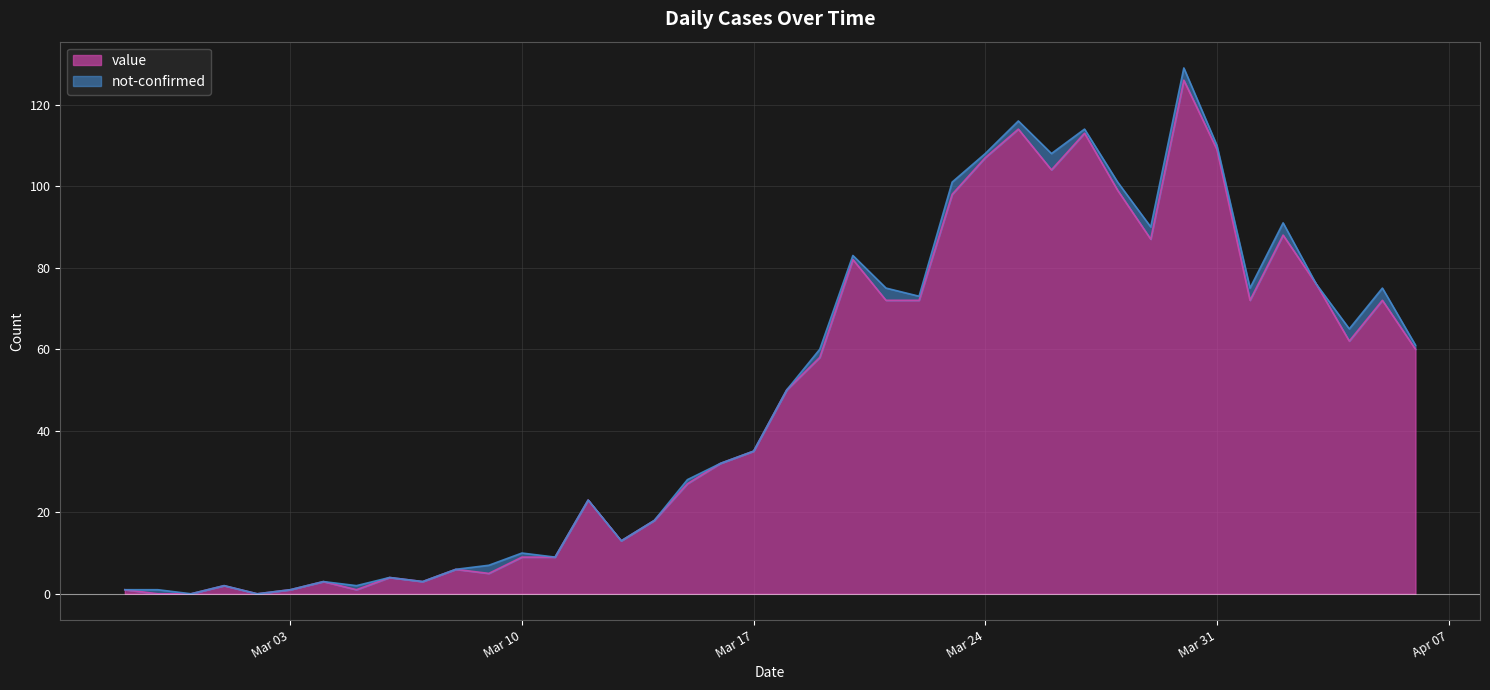

Does the chart display data point markers on the line(s)?

No